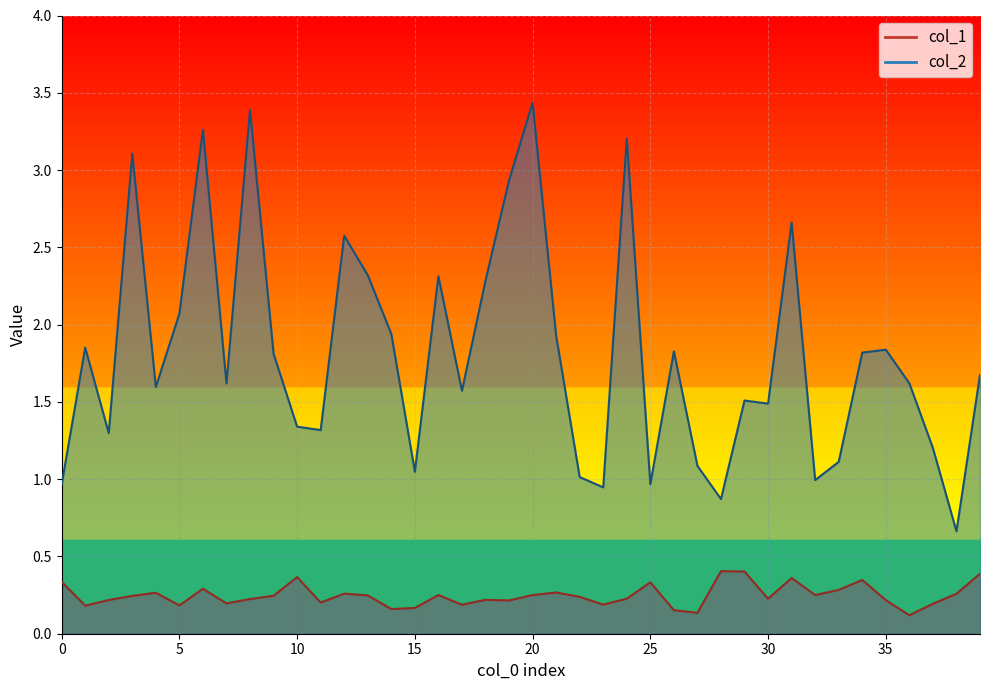

True or false: col_2 and col_1 intersect in this chart.

False